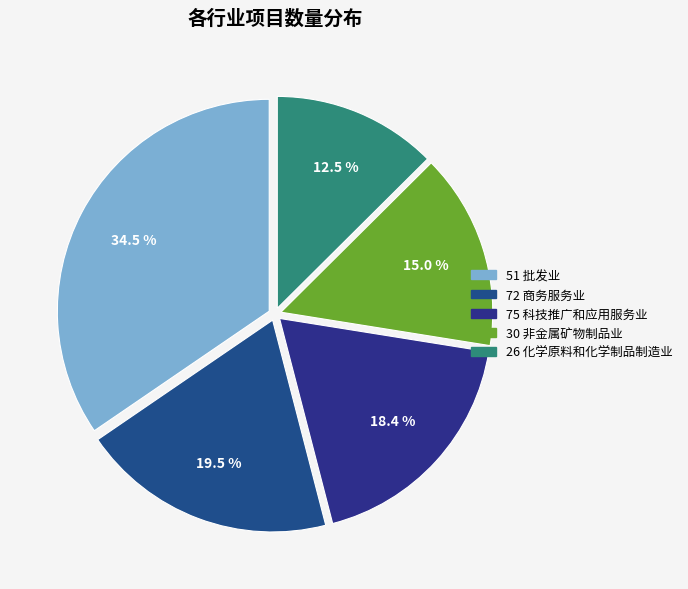

True or false: 30 非金属矿物制品业 accounts for 20% of the total.

False